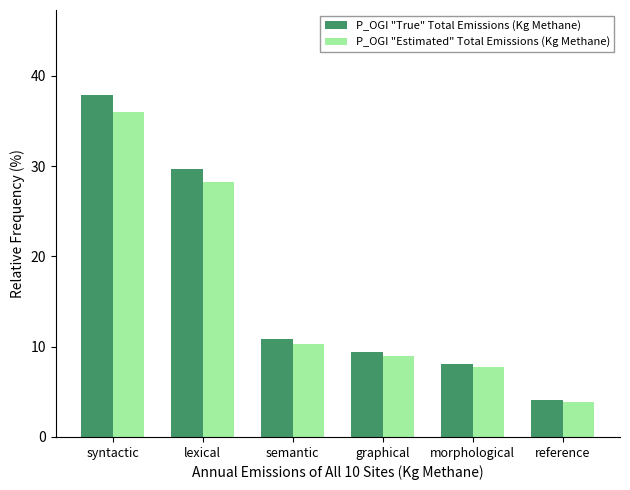

True or false: P_OGI "Estimated" Total Emissions (Kg Methane) has a value of 35.9 at syntactic.

True